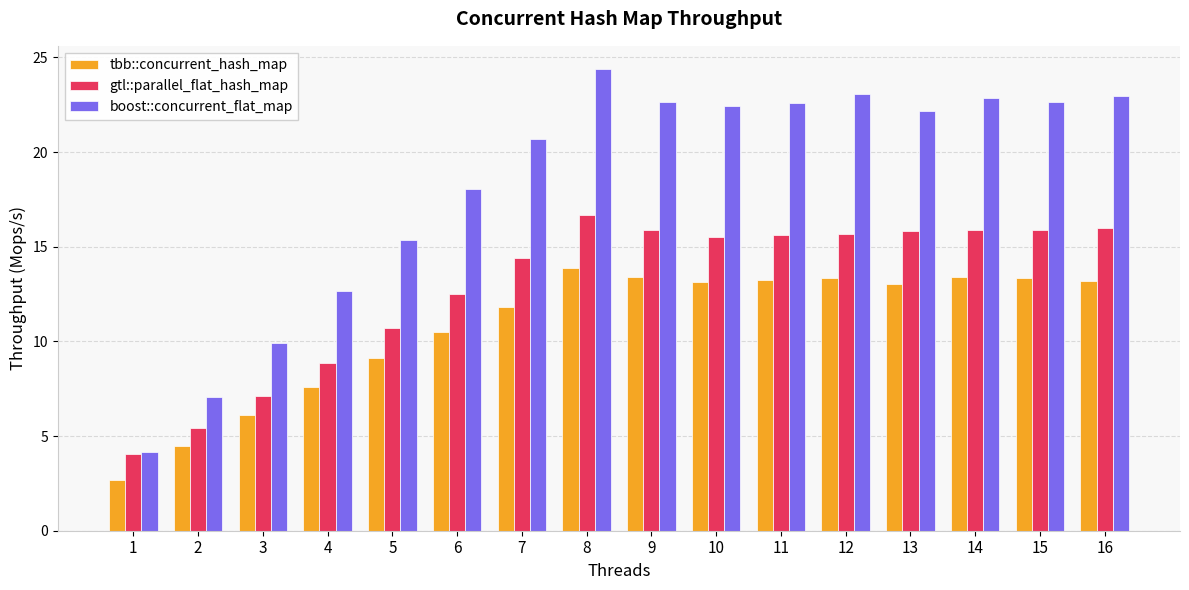

Is the value of tbb::concurrent_hash_map at 7 greater than the value of boost::concurrent_flat_map at 13?

No